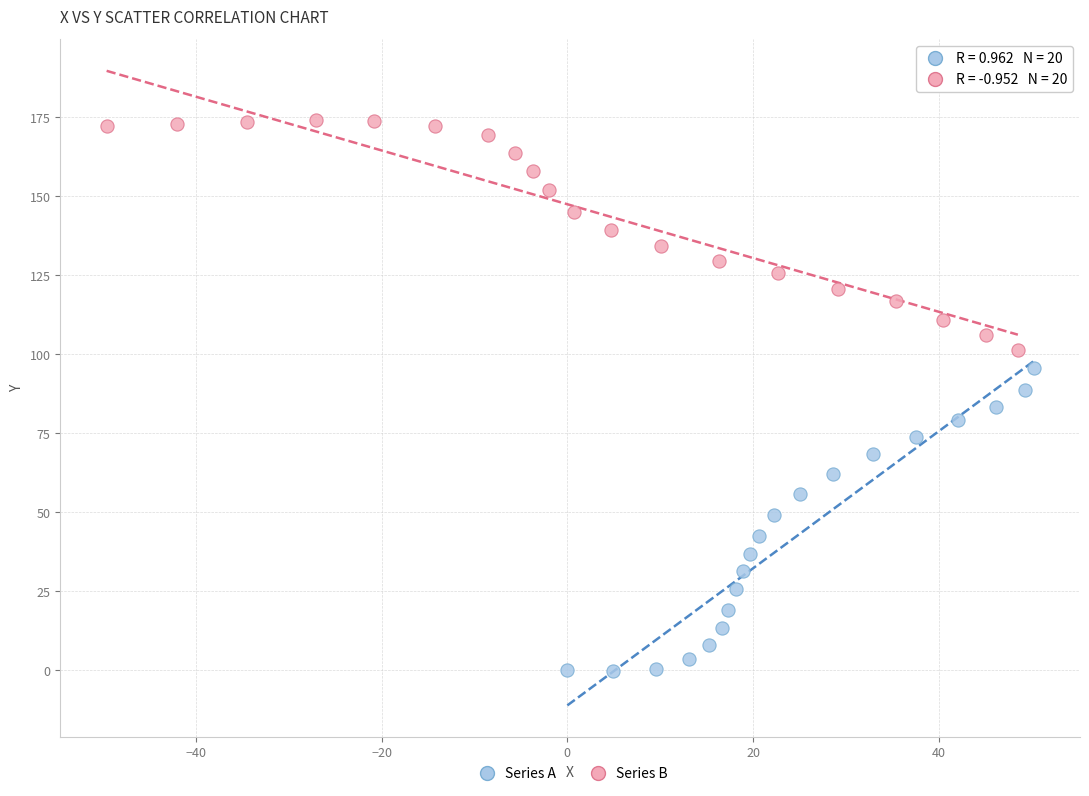

Which series has the largest Y range (max minus min)?

Series A